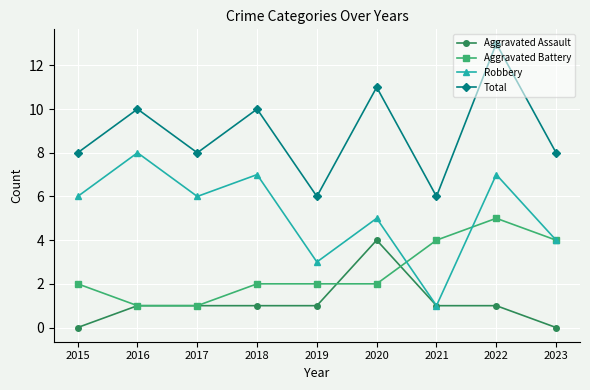

Does the chart display data point markers on the line(s)?

Yes